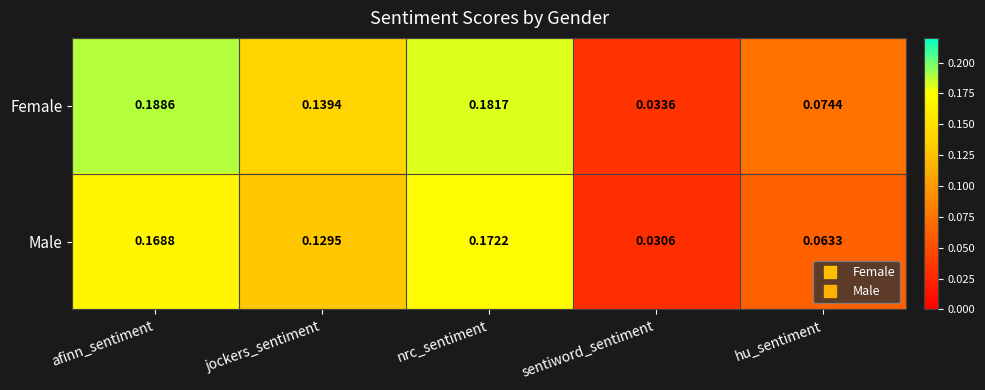

Rank the series by their maximum value, from lowest to highest.

Male, Female